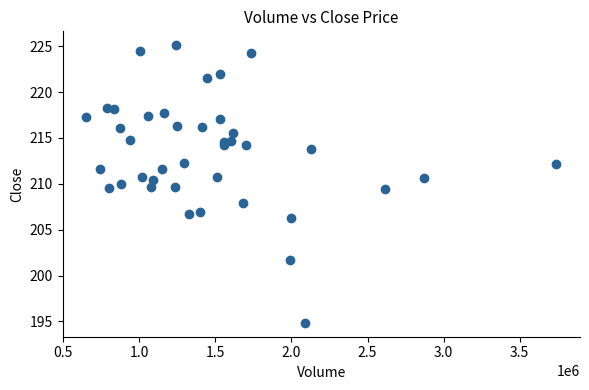

What is the range of X values (max minus min)?

3091800.0